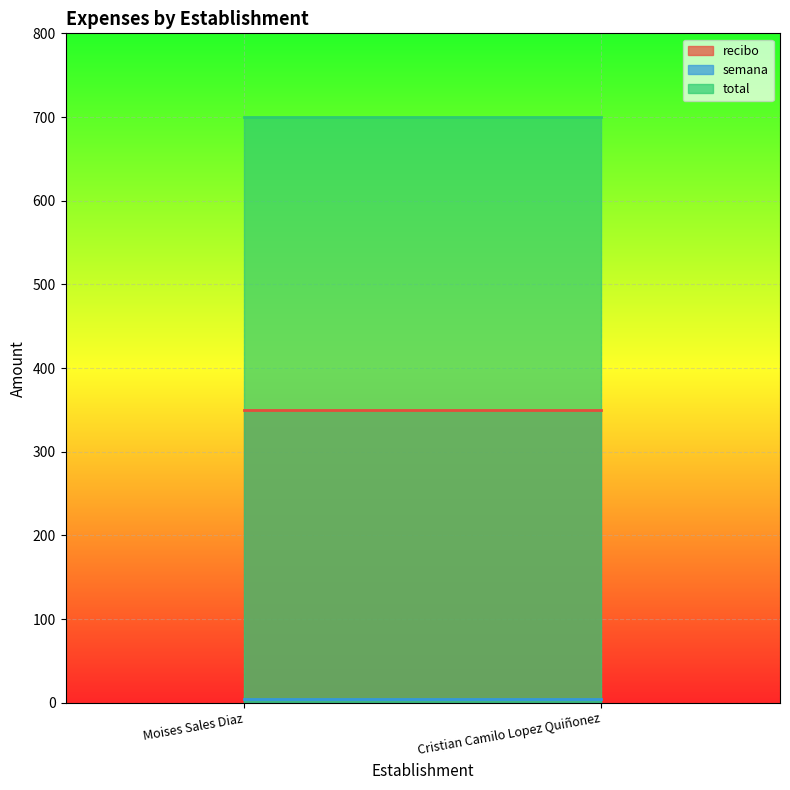

Reading left to right, what are all the values shown in this chart?

recibo: 350	350
semana: 5	5
total: 700	700